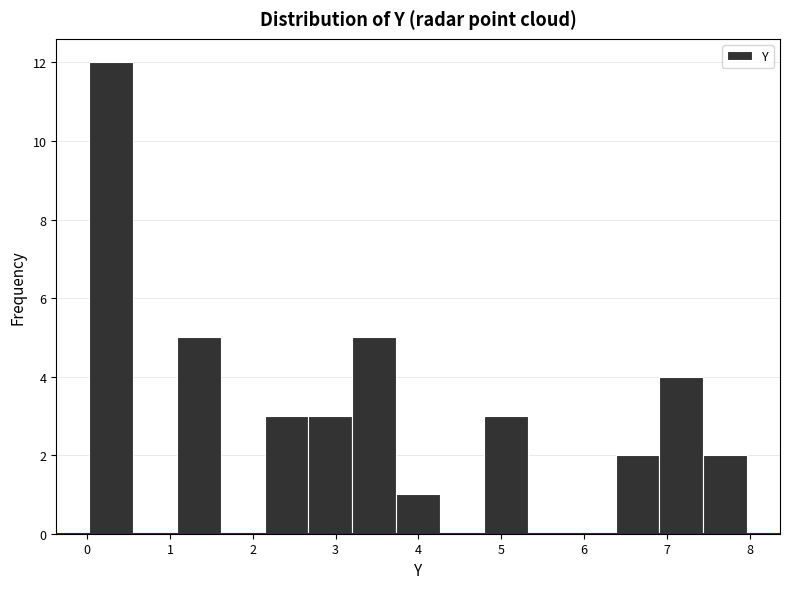

Reading left to right, transcribe this chart: for each bar, give the range it covers on the x-axis and its height. Neither the bar edges nor the heights are printed on the chart, so give them approximately, as read against the axes.

0.0 to 0.6: 12
0.6 to 1.1: 0
1.1 to 1.6: 5
1.6 to 2.1: 0
2.1 to 2.7: 3
2.7 to 3.2: 3
3.2 to 3.7: 5
3.7 to 4.3: 1
4.3 to 4.8: 0
4.8 to 5.3: 3
5.3 to 5.8: 0
5.8 to 6.4: 0
6.4 to 6.9: 2
6.9 to 7.4: 4
7.4 to 8.0: 2